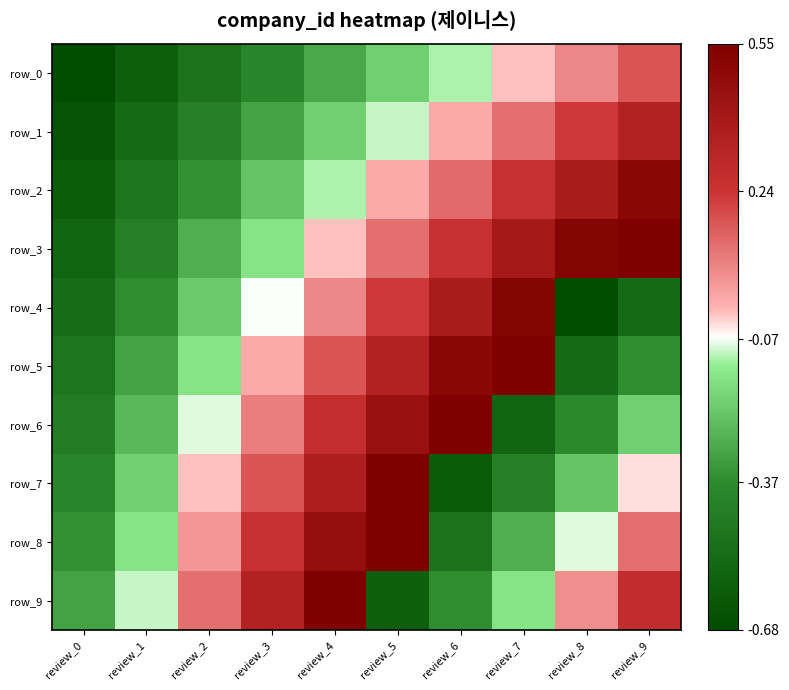

What is the smallest value displayed?

-0.7